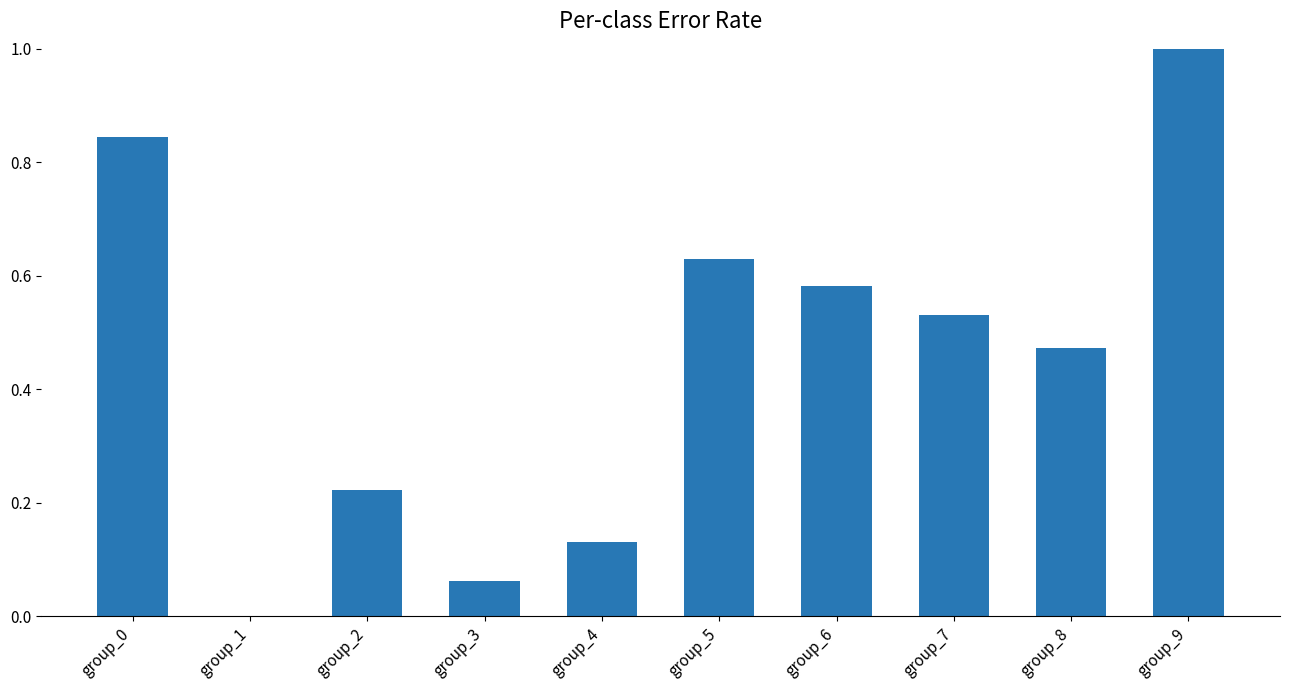

Is it true that the value at group_0 is 0.4?

False